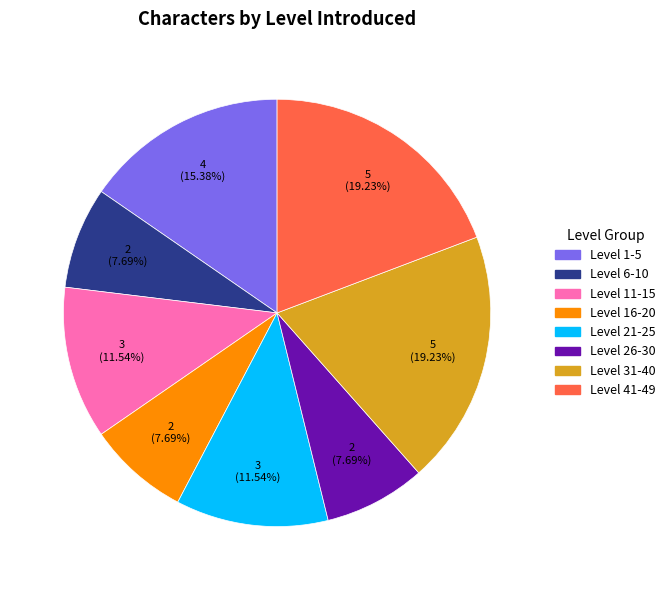

Does any single category account for the majority?

No